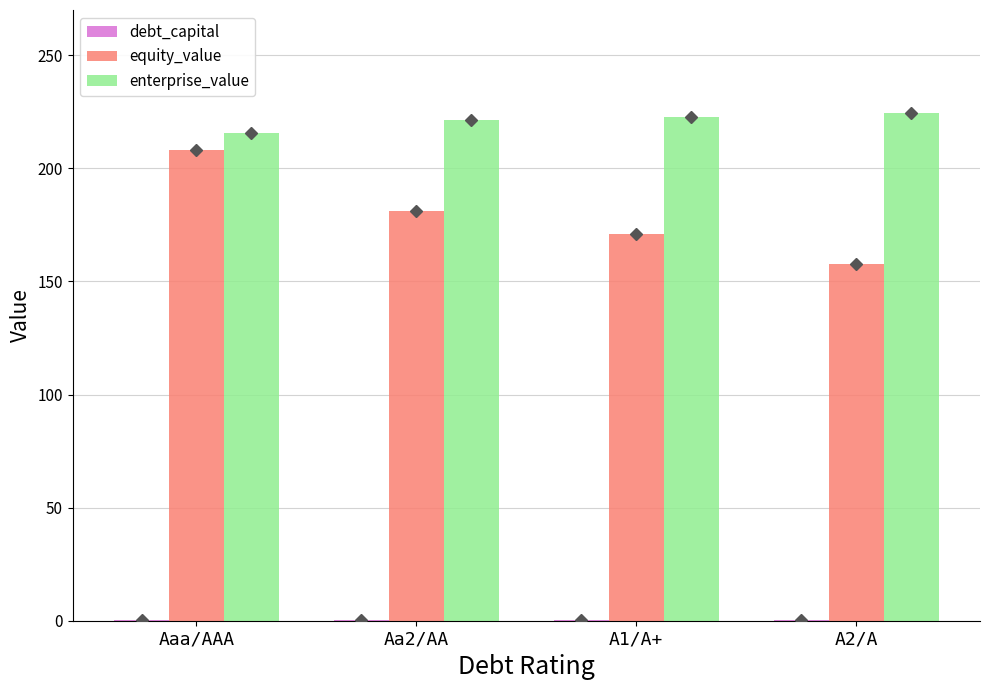

How many groups of bars are there?

4